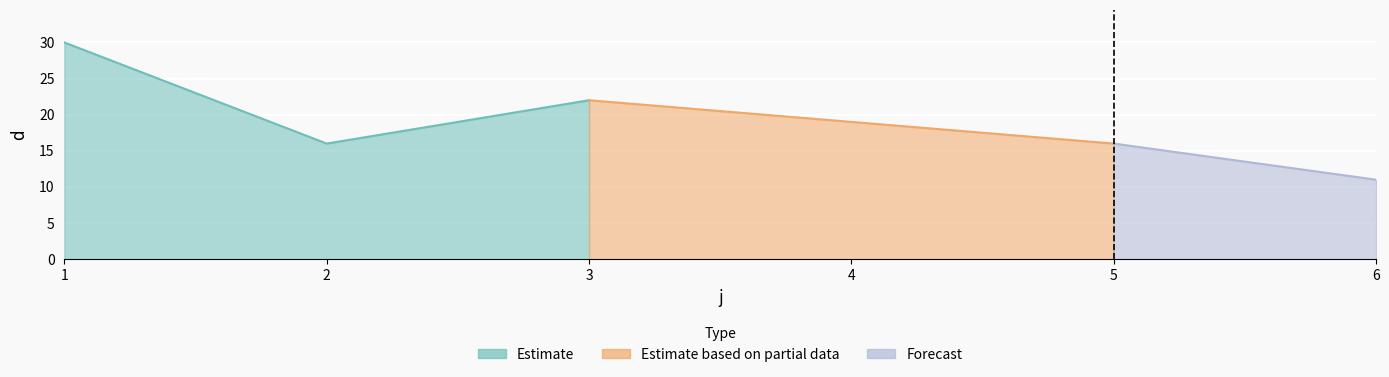

Reading left to right, what are all the values shown in this chart?

30	16	22	19	16	11